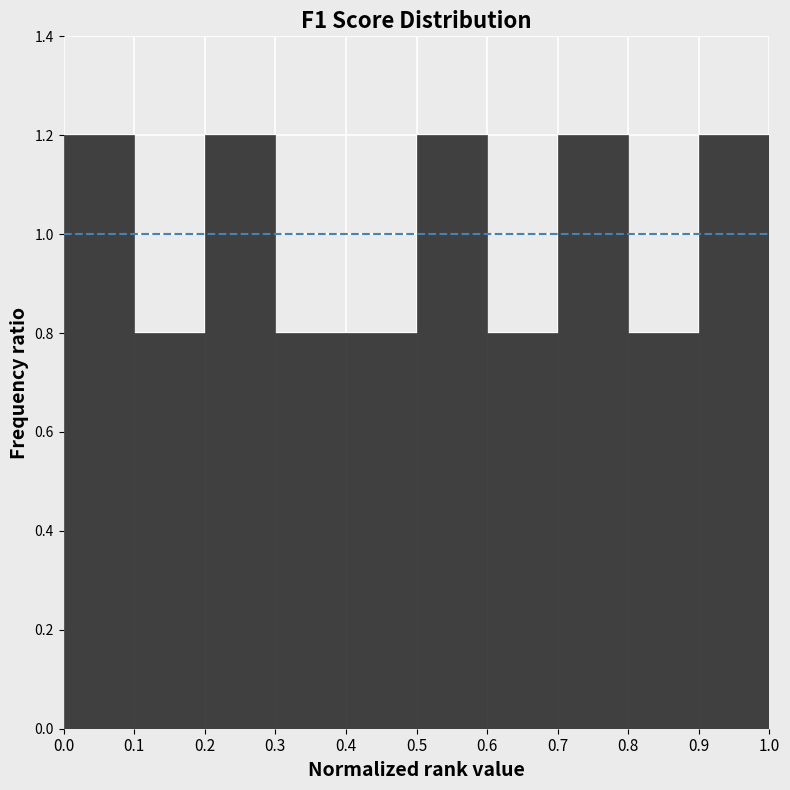

Reading left to right, transcribe this chart: for each bar, give the range it covers on the x-axis and its height. The values are not printed on the chart, so give them approximately, as read against the axis.

0.0 to 0.1: 1.2
0.1 to 0.2: 0.8
0.2 to 0.3: 1.2
0.3 to 0.4: 0.8
0.4 to 0.5: 0.8
0.5 to 0.6: 1.2
0.6 to 0.7: 0.8
0.7 to 0.8: 1.2
0.8 to 0.9: 0.8
0.9 to 1.0: 1.2